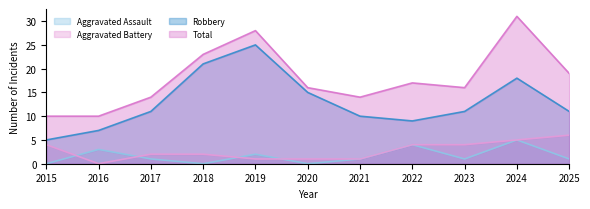

Reading right to left, extract all data points from this chart.

Aggravated Assault: 2025=1	2024=5	2023=1	2022=4	2021=1	2020=0	2019=2	2018=0	2017=1	2016=3	2015=0
Aggravated Battery: 2025=6	2024=5	2023=4	2022=4	2021=1	2020=1	2019=1	2018=2	2017=2	2016=0	2015=4
Robbery: 2025=11	2024=18	2023=11	2022=9	2021=10	2020=15	2019=25	2018=21	2017=11	2016=7	2015=5
Total: 2025=19	2024=31	2023=16	2022=17	2021=14	2020=16	2019=28	2018=23	2017=14	2016=10	2015=10